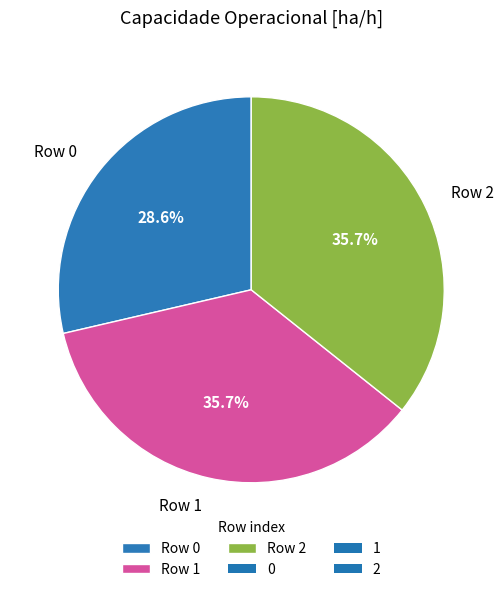

Which has a higher value, Row 1 or Row 0?

Row 1